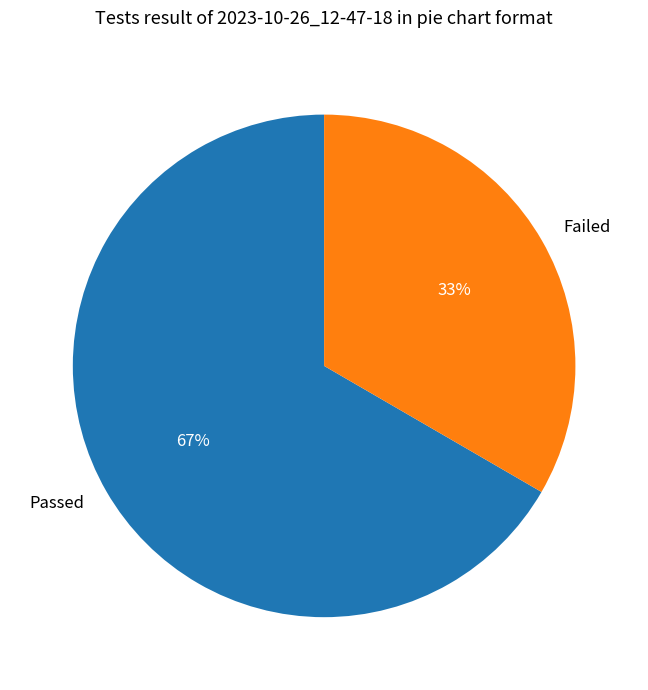

Which slice is the largest?

Passed